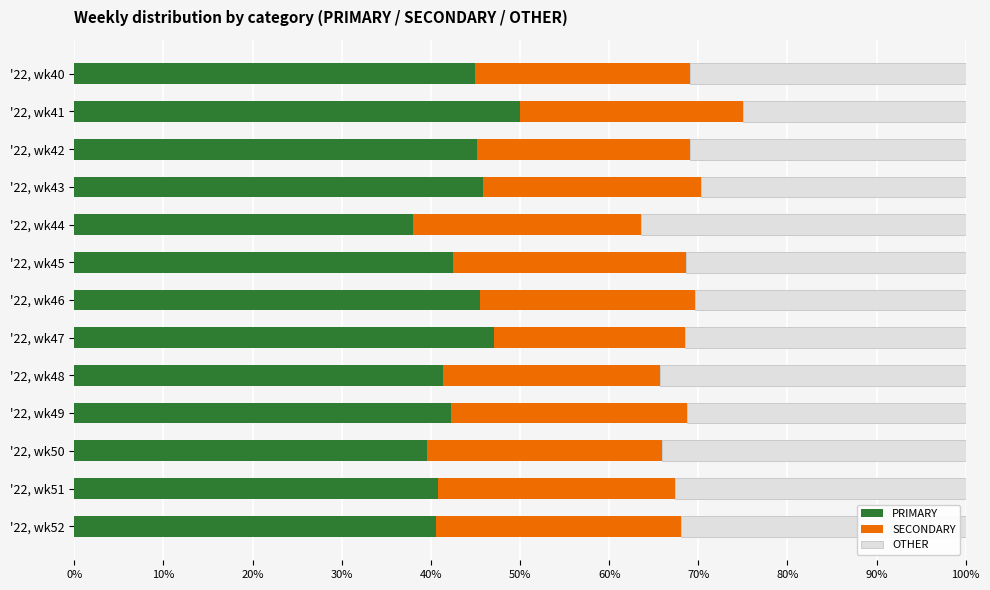

What is the sum of all PRIMARY values?

563.5